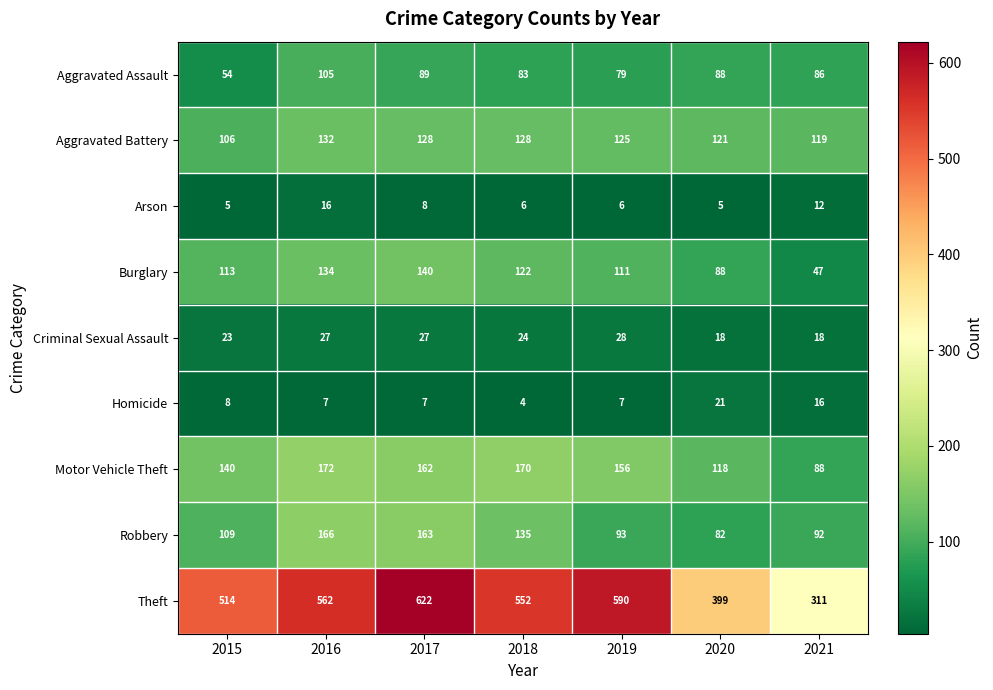

The Aggravated Battery series shows 106 at 2015. True or false?

True